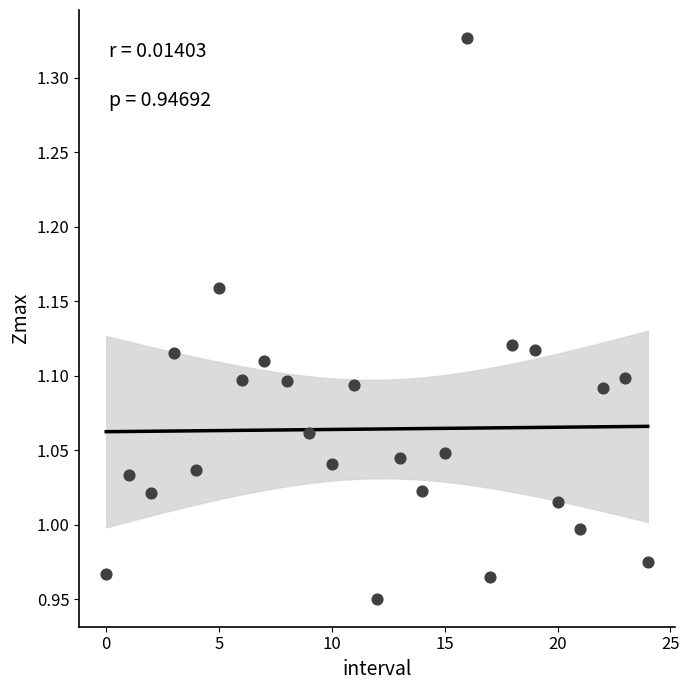

What is the range of Y values (max minus min)?

0.4